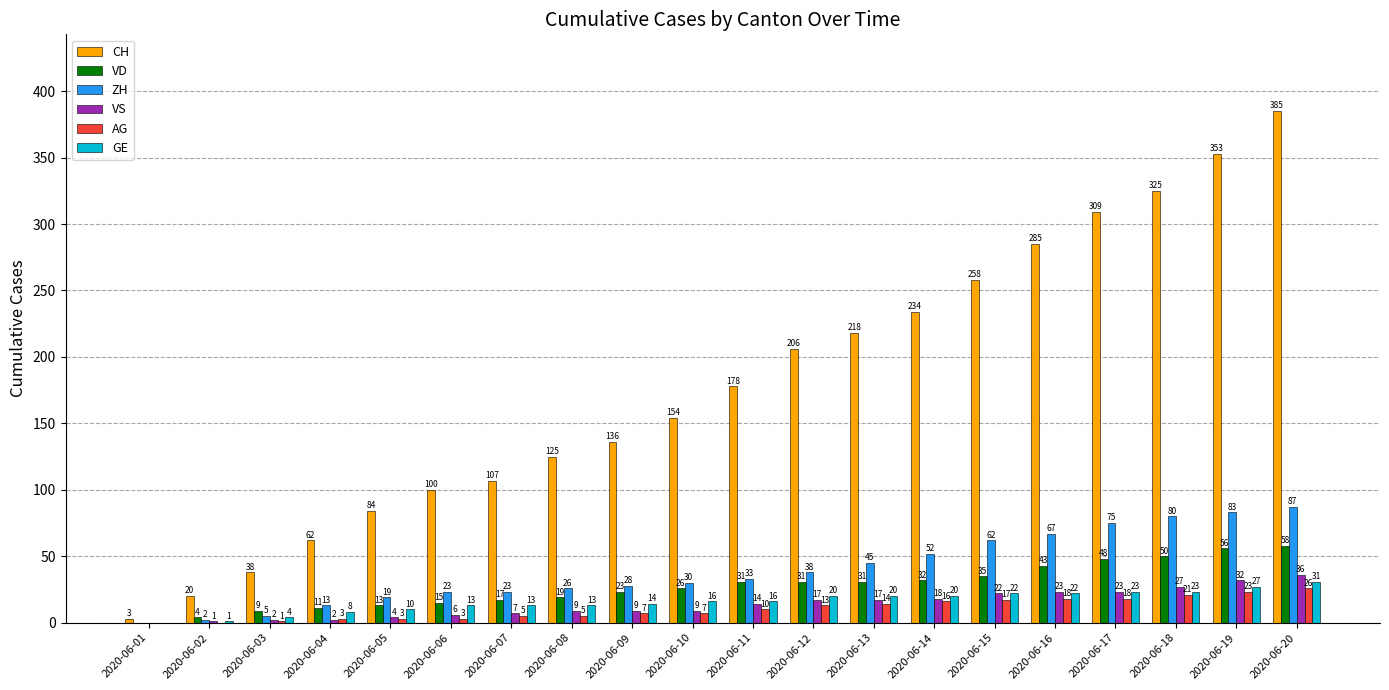

Are the bars grouped side by side (vs. stacked)?

Yes